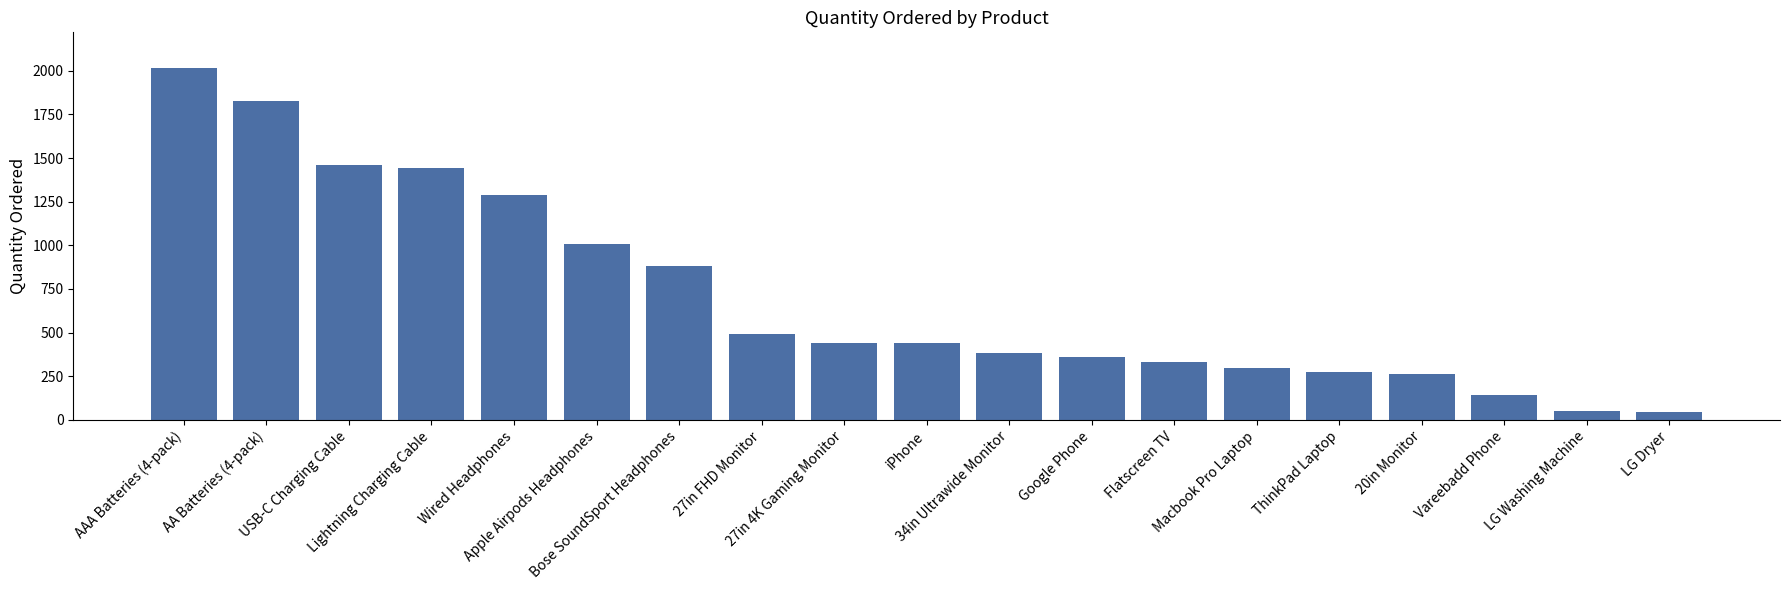

What is the sum of all values?

13442